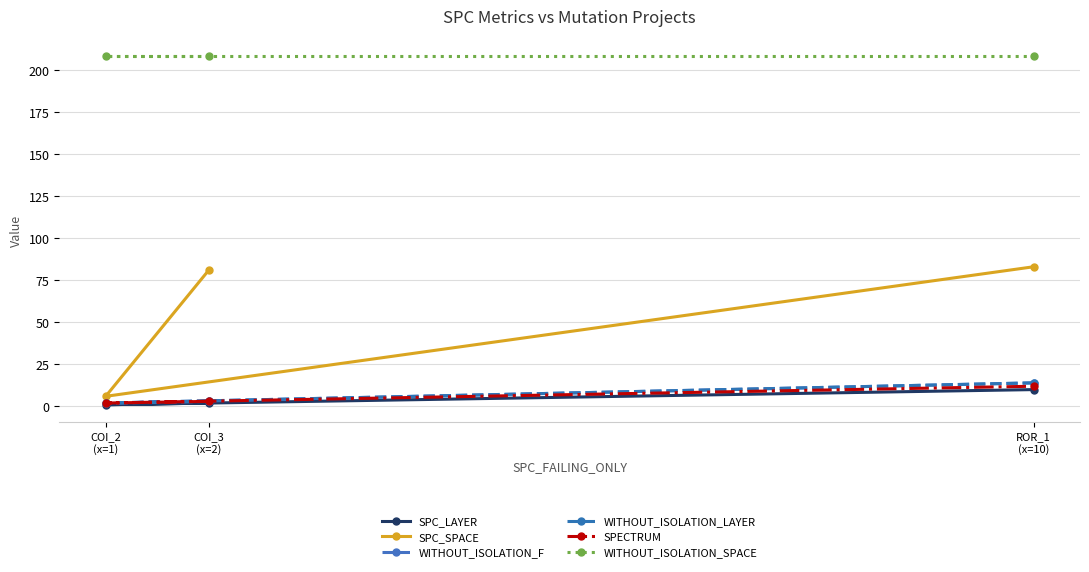

What is the value of the SPC_SPACE point at the 1st from the left?

6